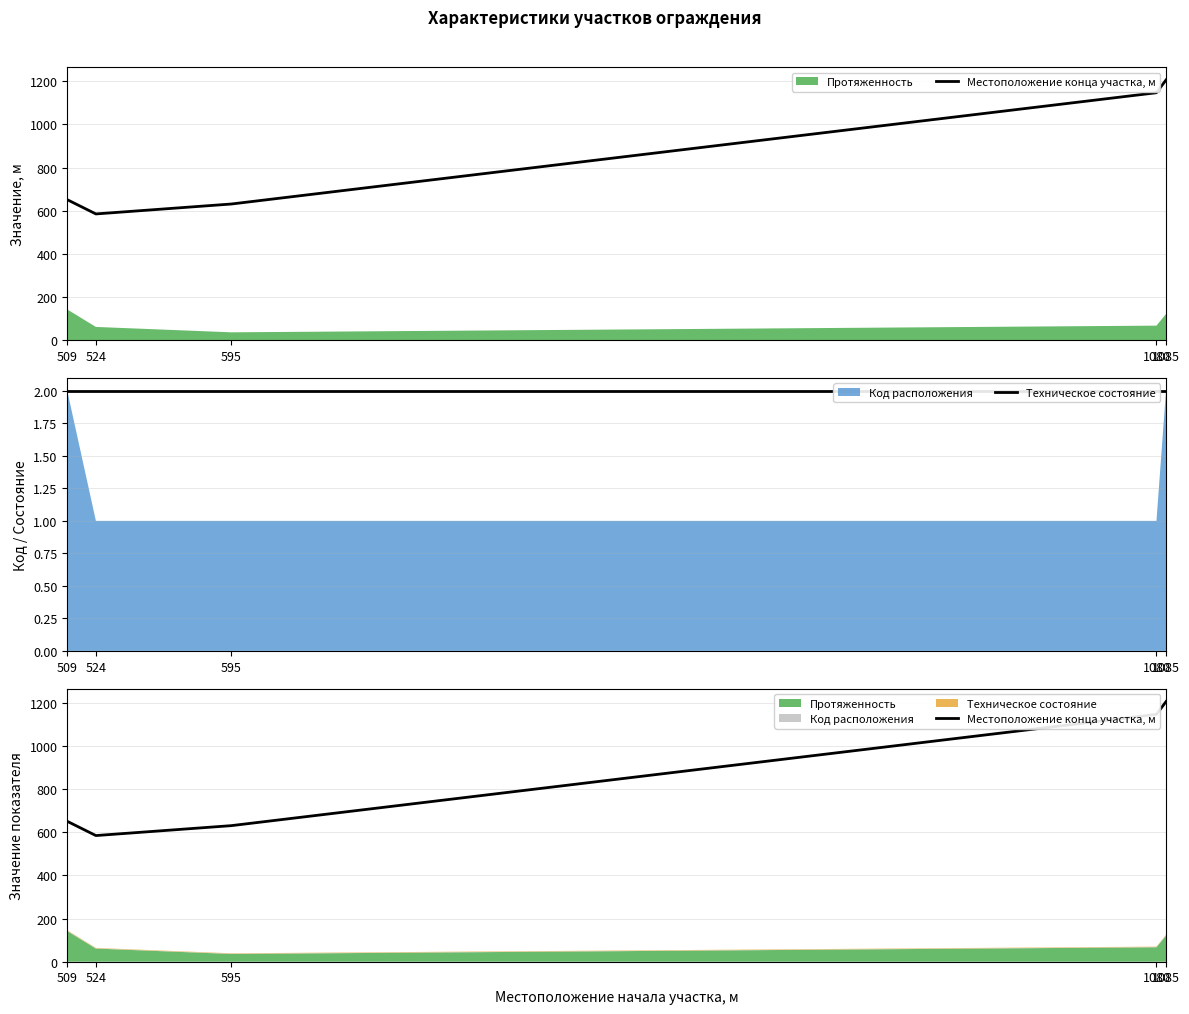

At which label does Местоположение конца участка, м first exceed 651?

1080